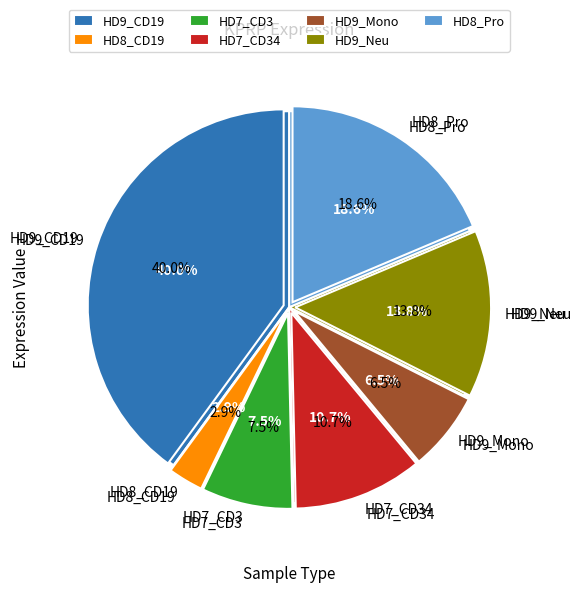

To the nearest percent, what is the combined percentage of HD9_Mono and HD8_CD19?

9%